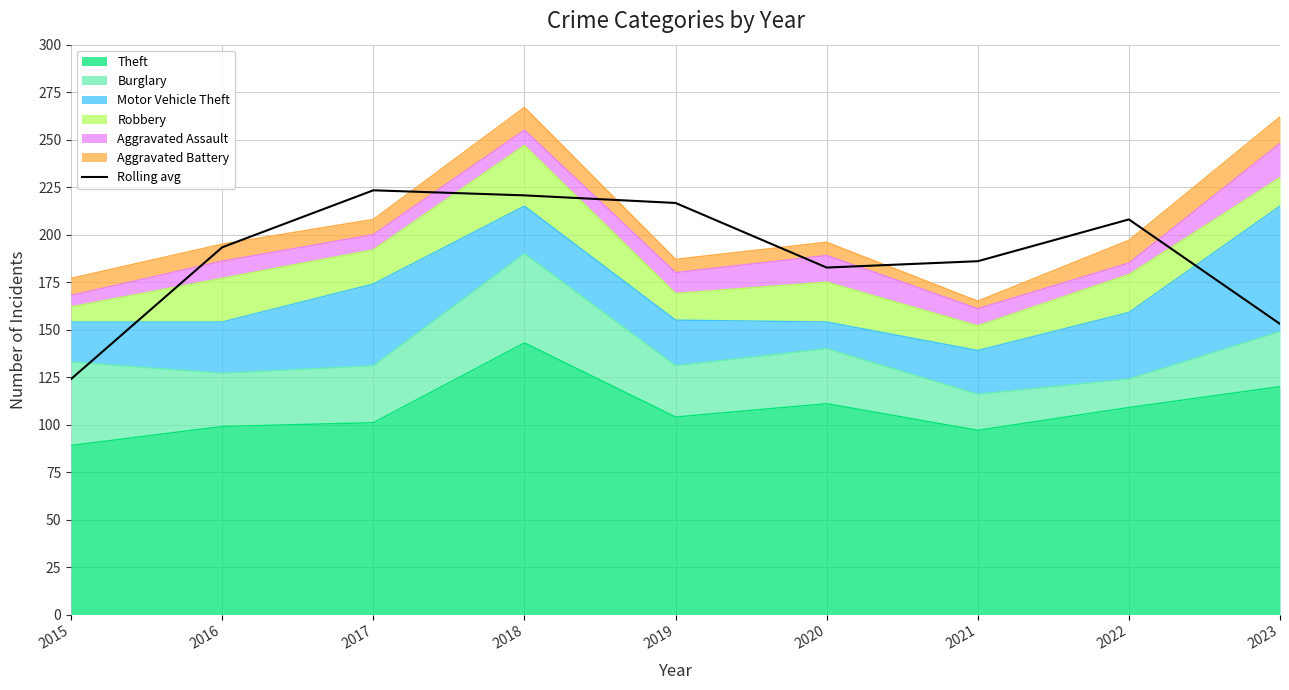

How many lines are shown in the chart?

1